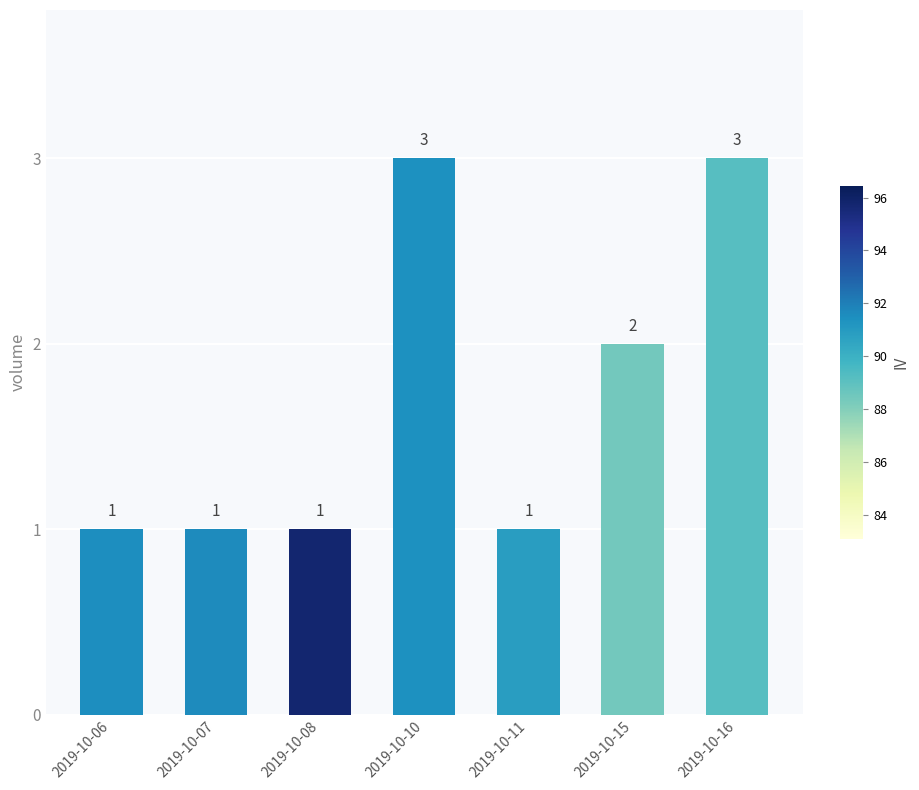

At which label is the value closest to 2?

2019-10-15